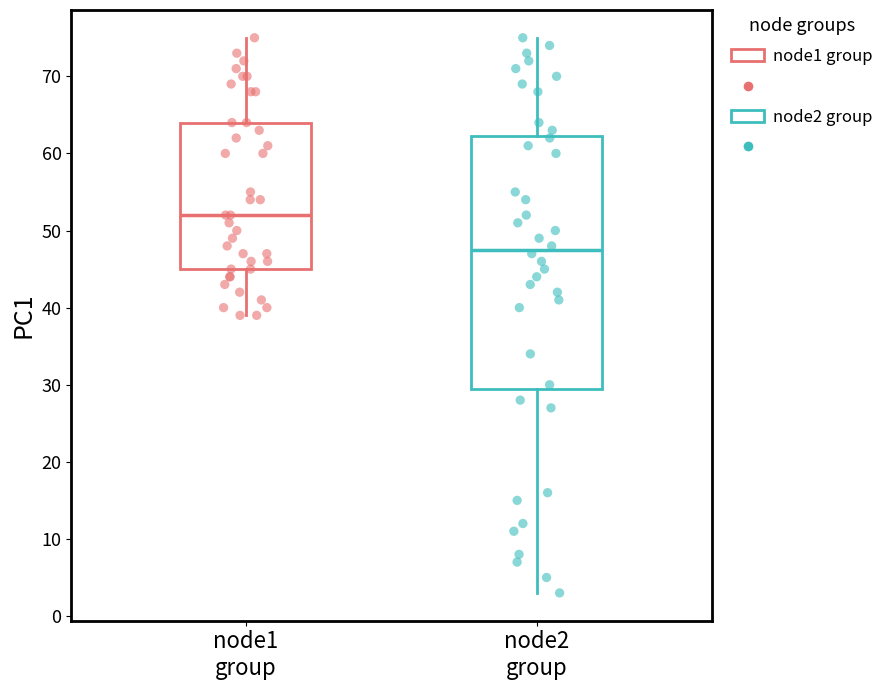

Where does the median line of the box for node1 group sit on the y-axis? The values are not printed on the chart, so give them approximately, as read against the axis.

52